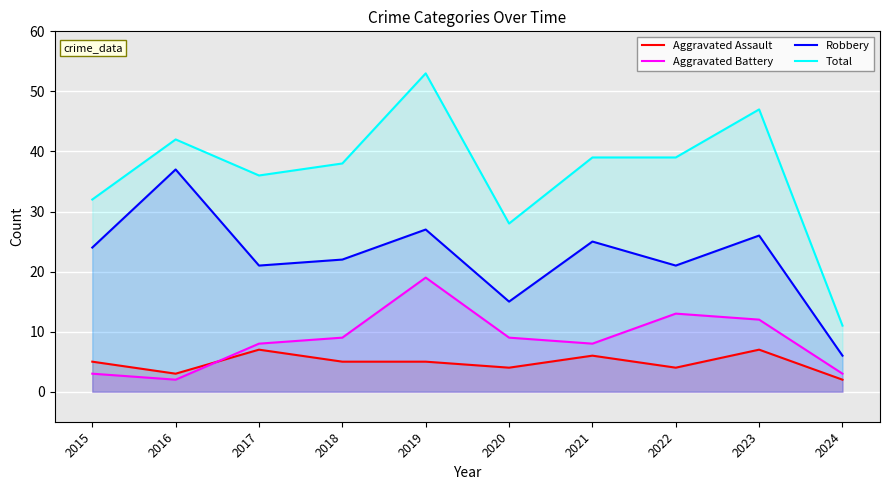

What is the total value across all series at 2019?

104